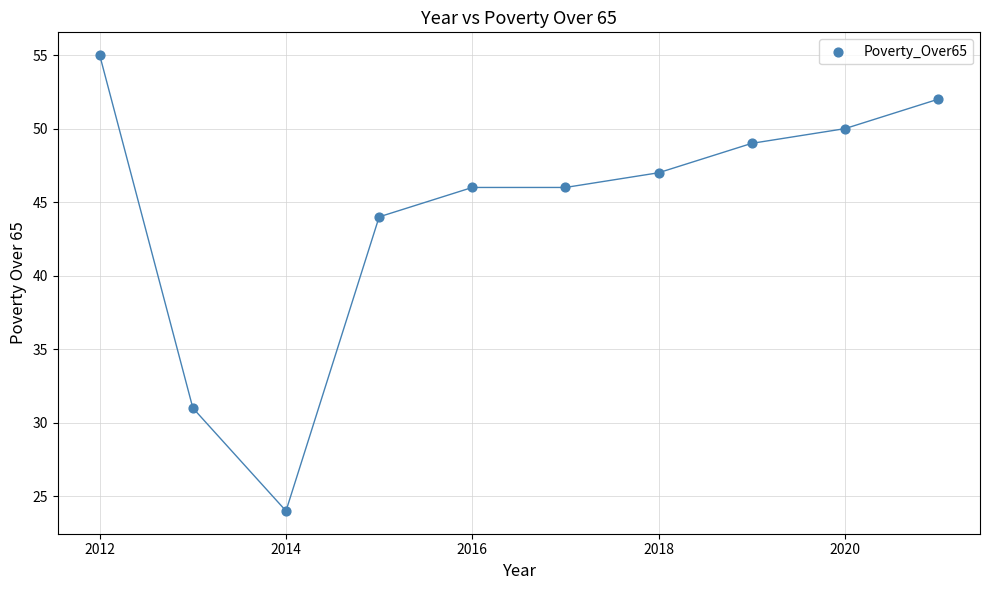

What Y value in the scatter plot is closest to 39?

44